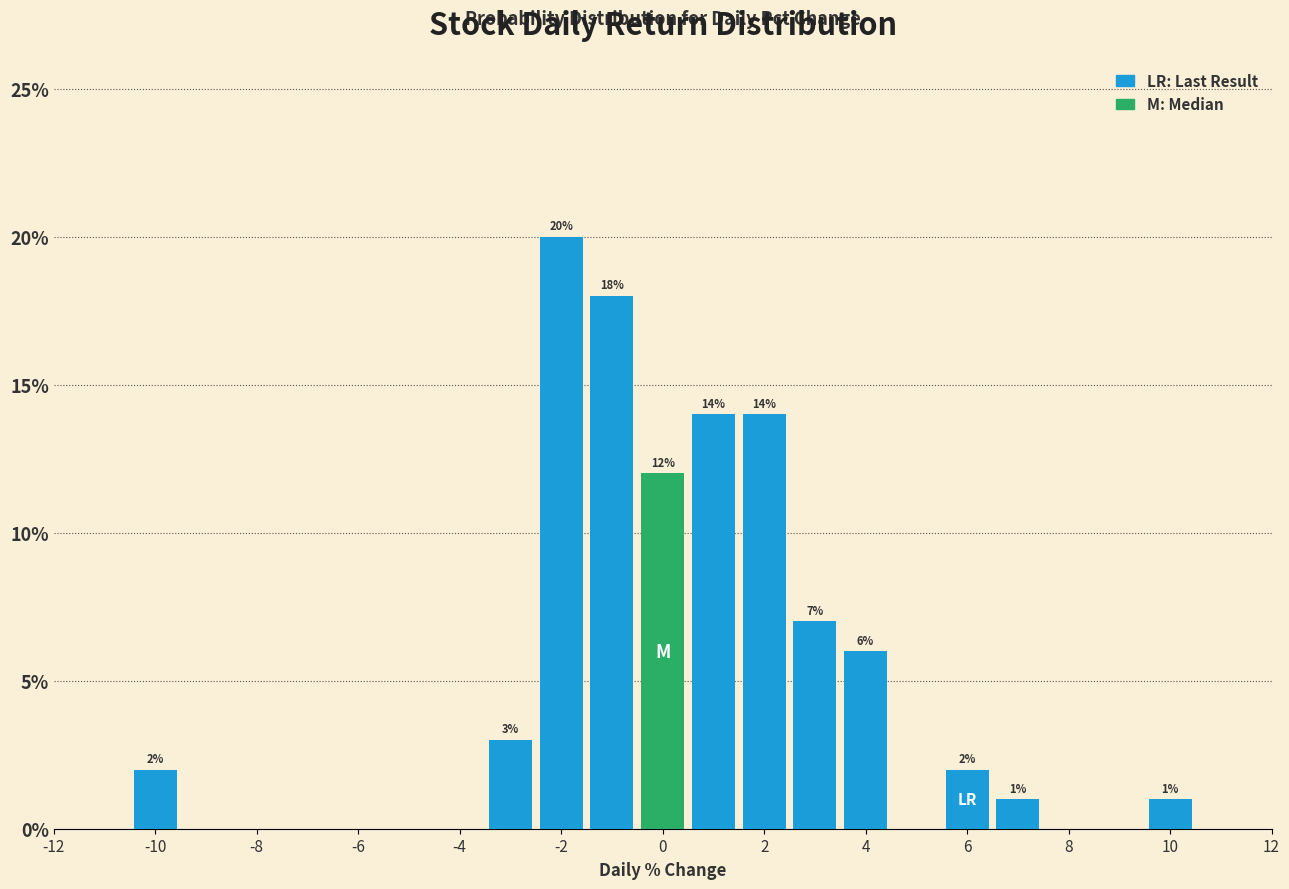

Over which range of the x-axis is the bar tallest?

-2.5 to -1.5